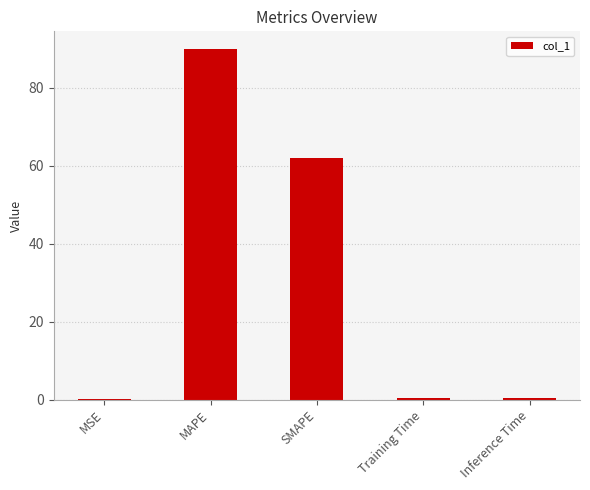

True or false: the data shows 62.1 at SMAPE.

True